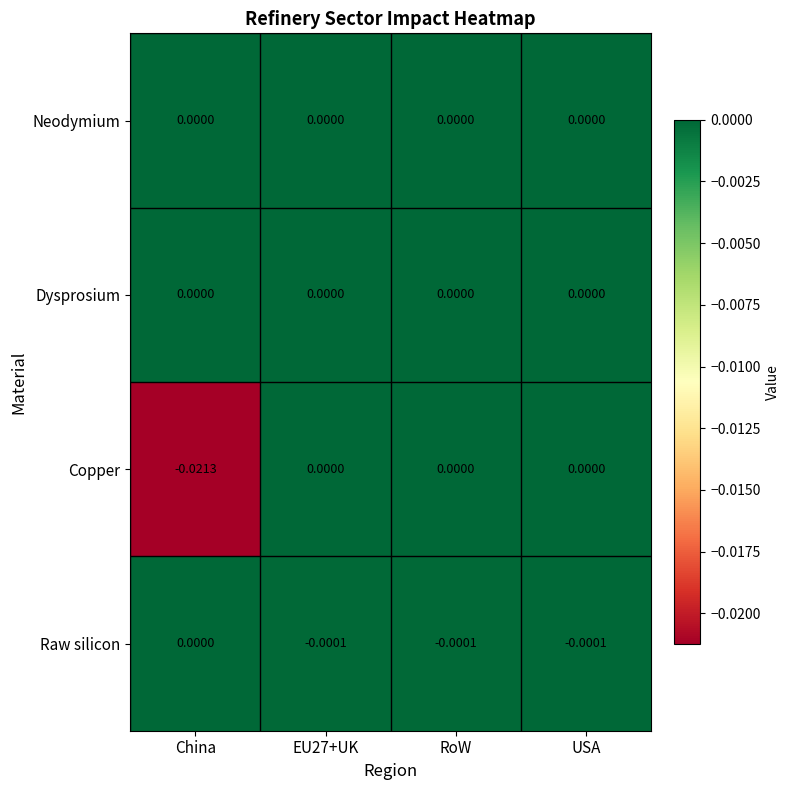

Which series has the largest range (max minus min)?

Copper